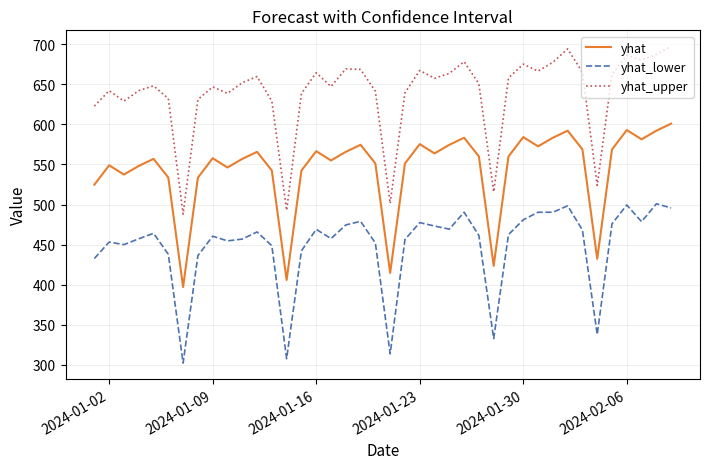

What is the highest value of the yhat_lower series?

500.9